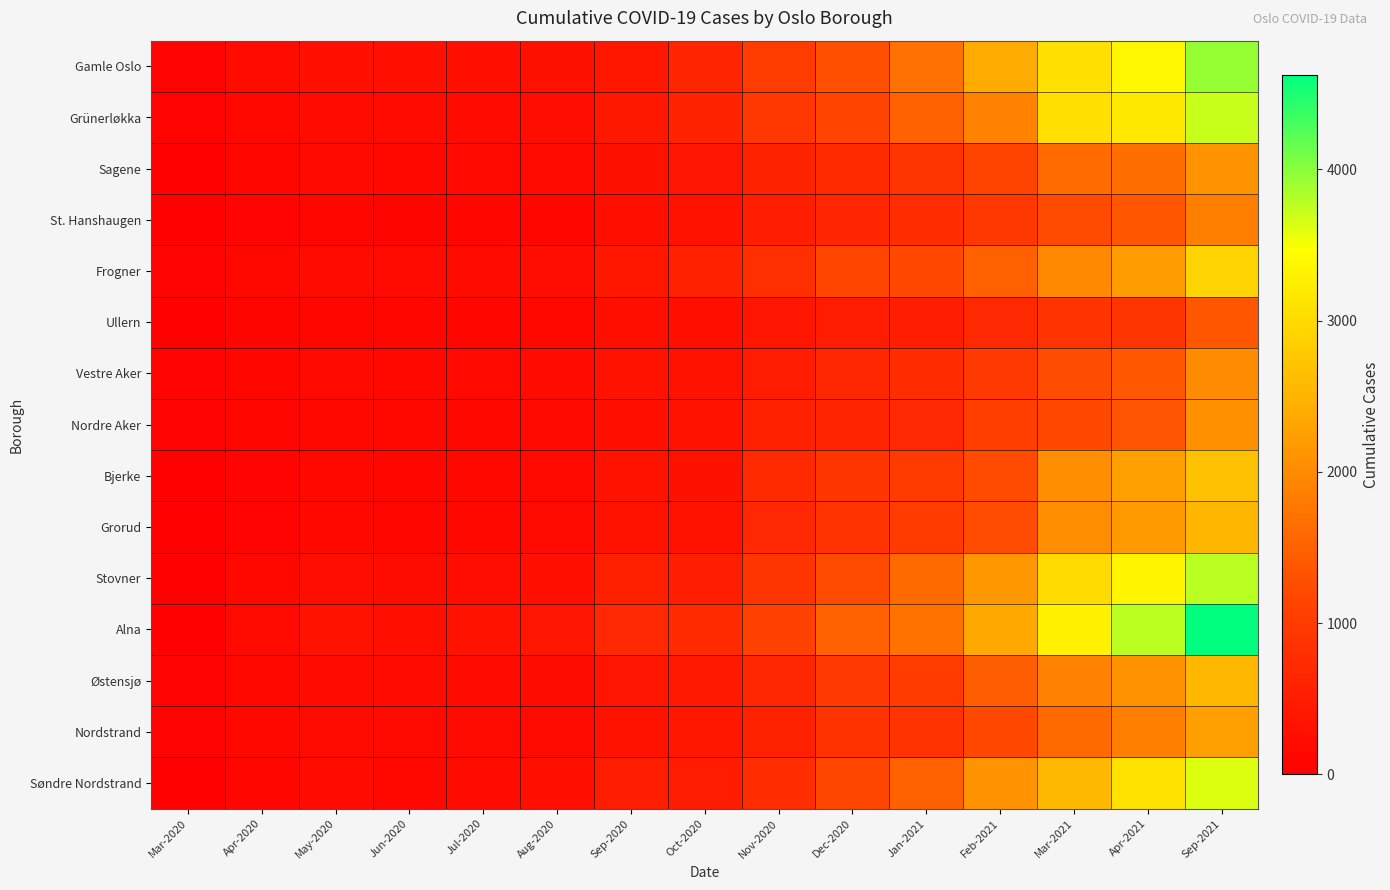

Which series has the largest total across all categories?

Alna